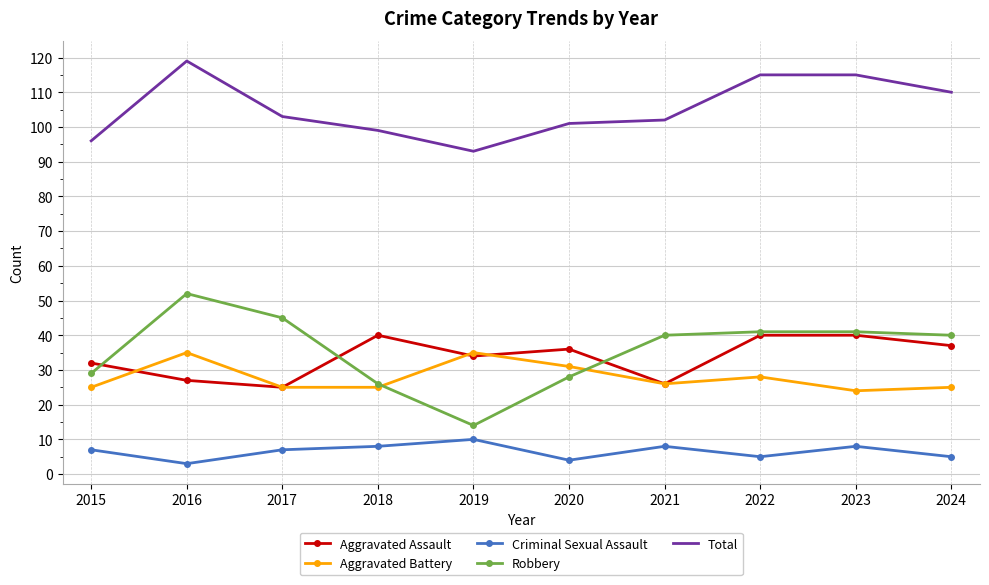

Which series has the widest spread of values?

Robbery